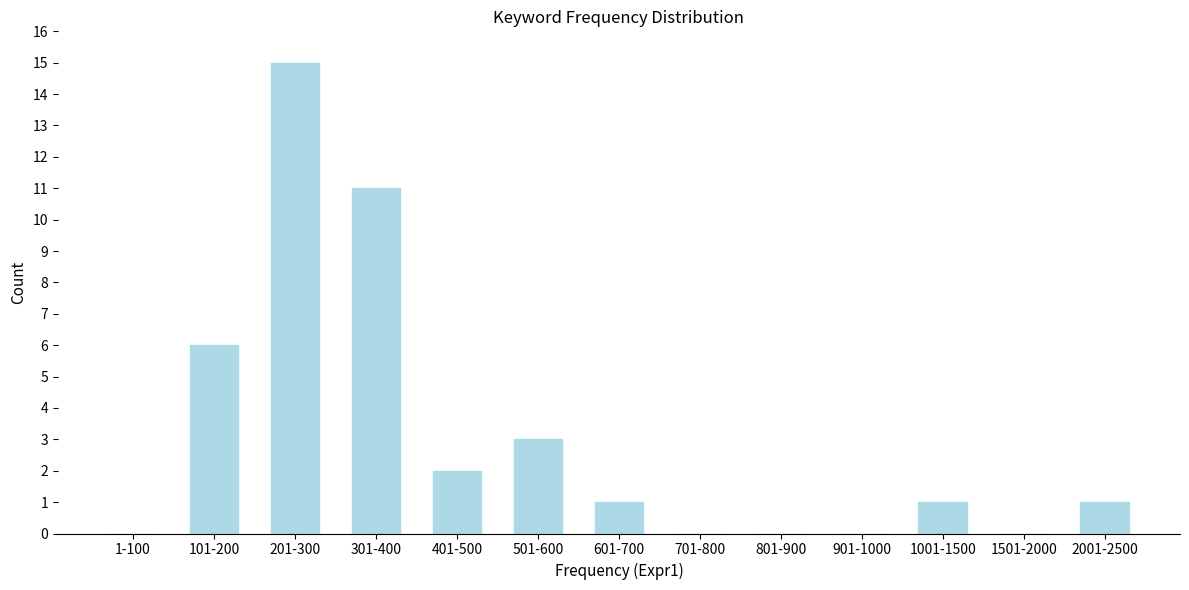

Reading left to right, what are all the values shown in this chart?

1-100=0	101-200=6	201-300=15	301-400=11	401-500=2	501-600=3	601-700=1	701-800=0	801-900=0	901-1000=0	1001-1500=1	1501-2000=0	2001-2500=1